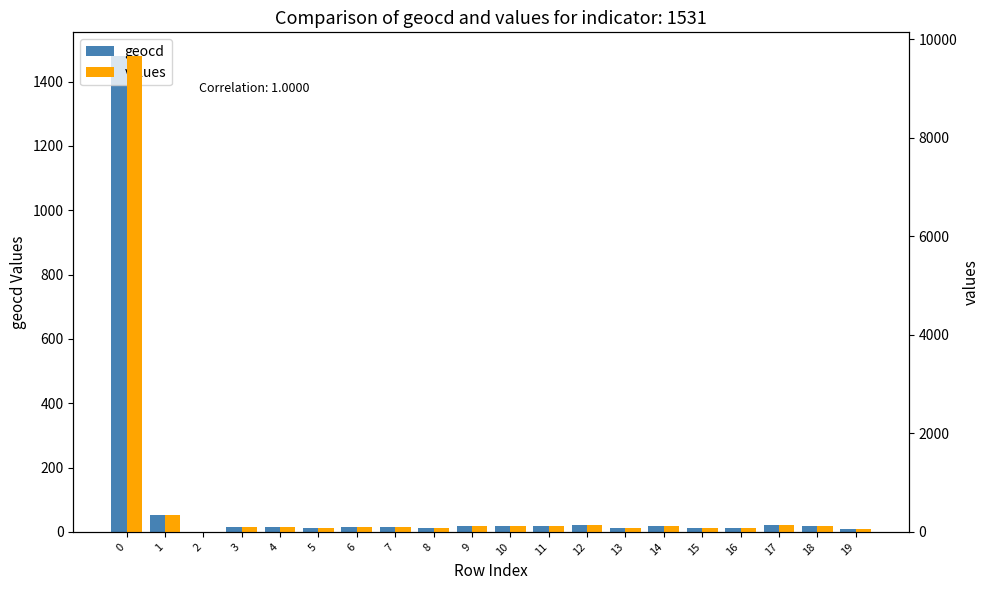

Between 12 and 17, which series saw the biggest shift?

geocd